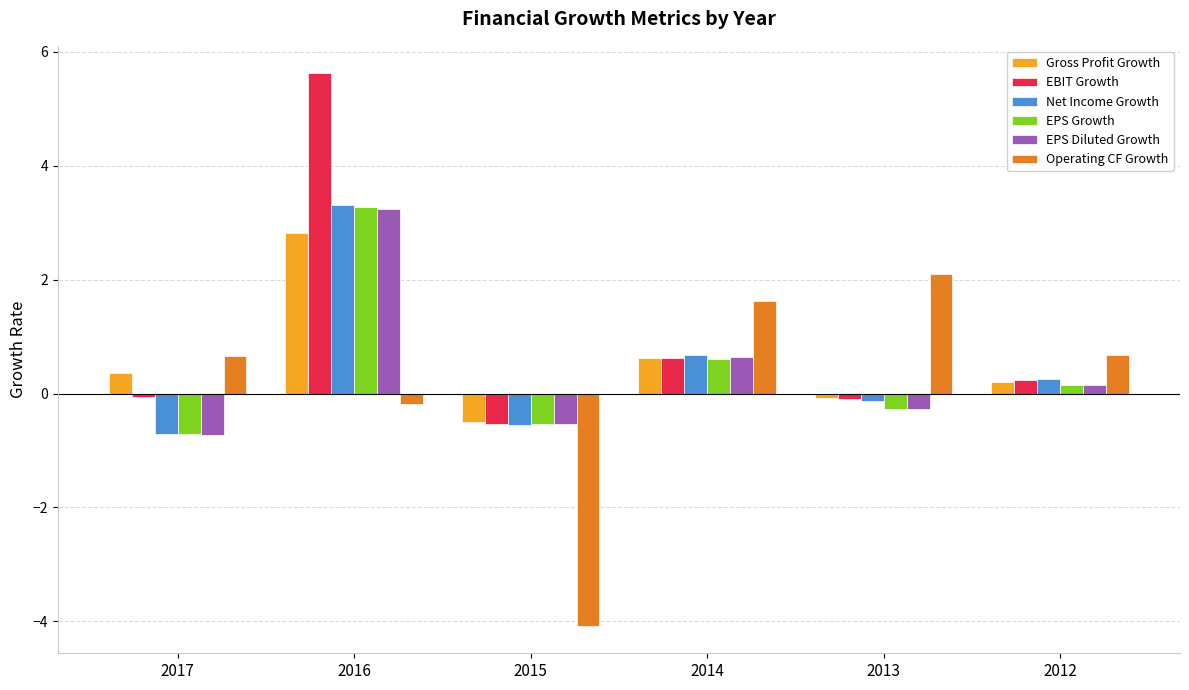

Is the value of Operating CF Growth at 2015 greater than the value of EPS Growth at 2016?

No